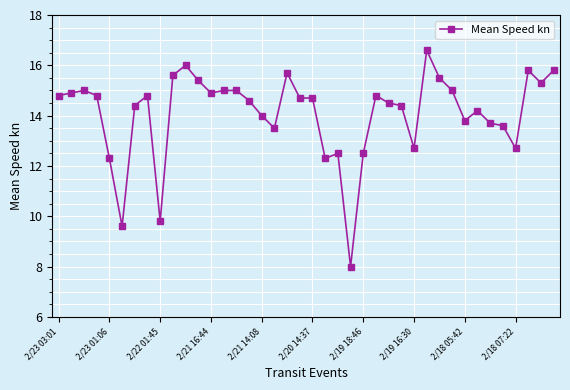

What is the smallest value displayed?

8.0